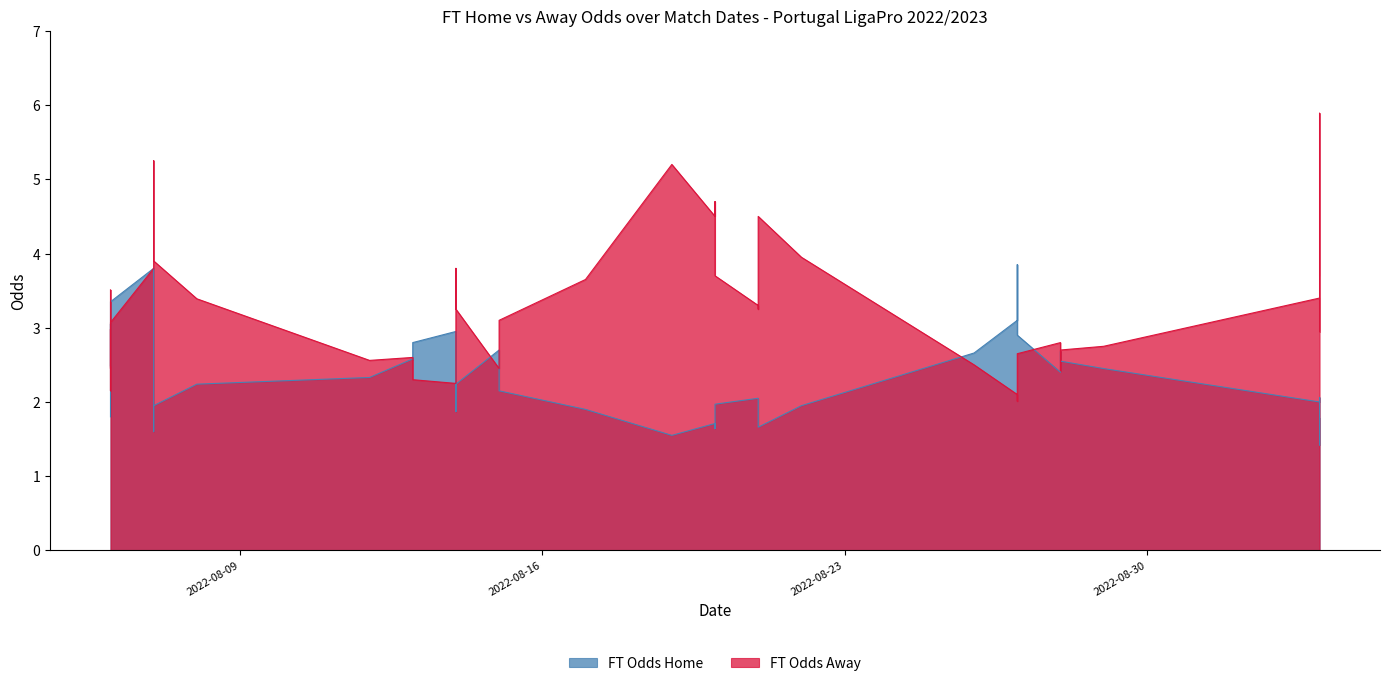

Which series has the widest spread of values?

FT_Odds_A